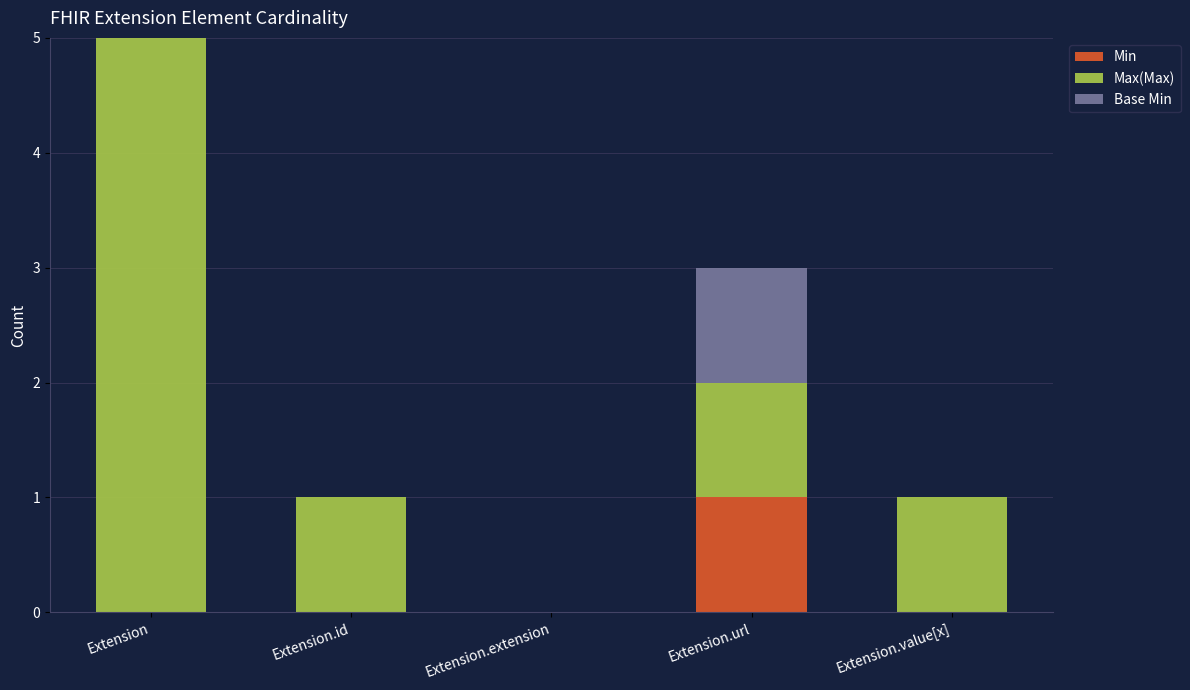

The value of Min at Extension is 0. True or false?

True